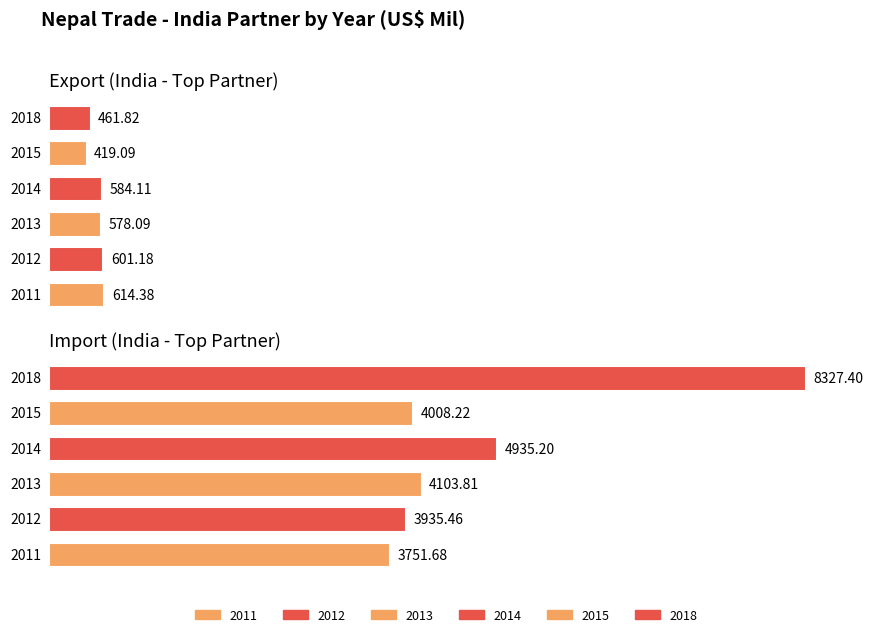

What is the total value across all series at Export?

3258.7